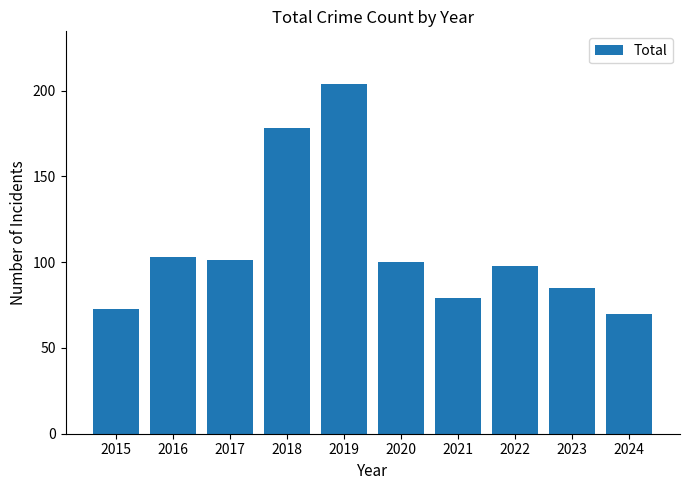

Are the bars grouped side by side (vs. stacked)?

No